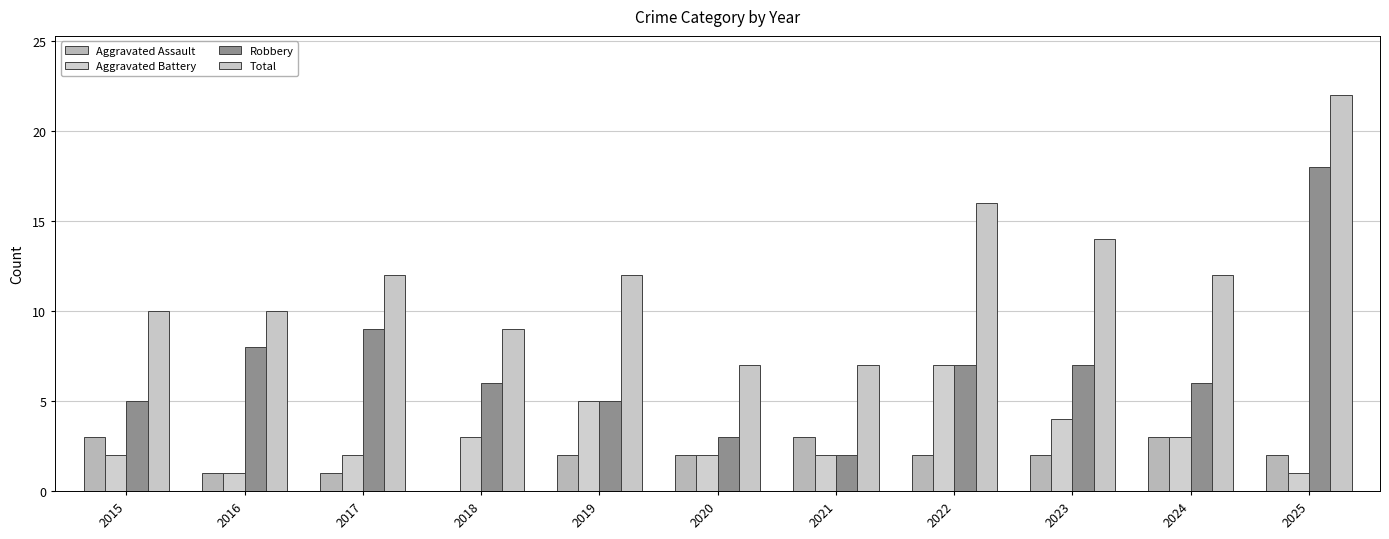

True or false: Robbery has a value of 9 at 2019.

False